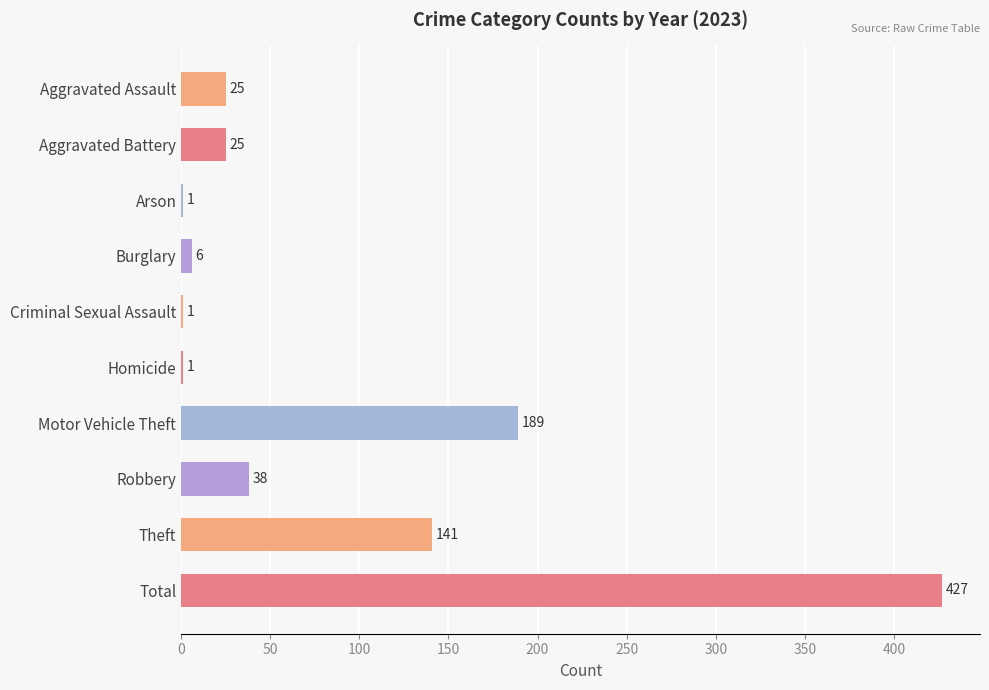

At which category does the chart reach its peak across all series?

Total